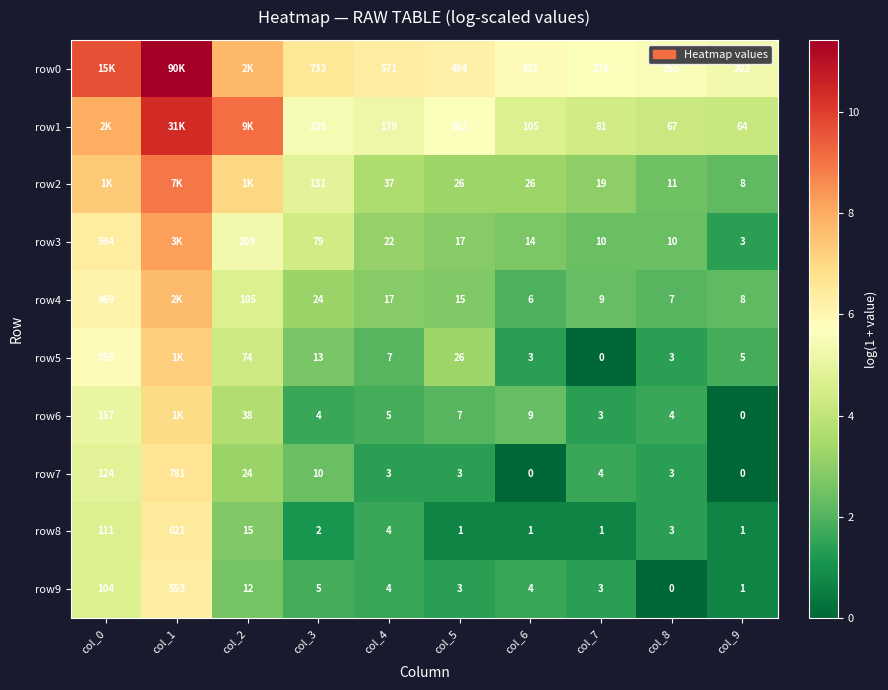

True or false: row0 has a value of 4.2 at col_1.

False